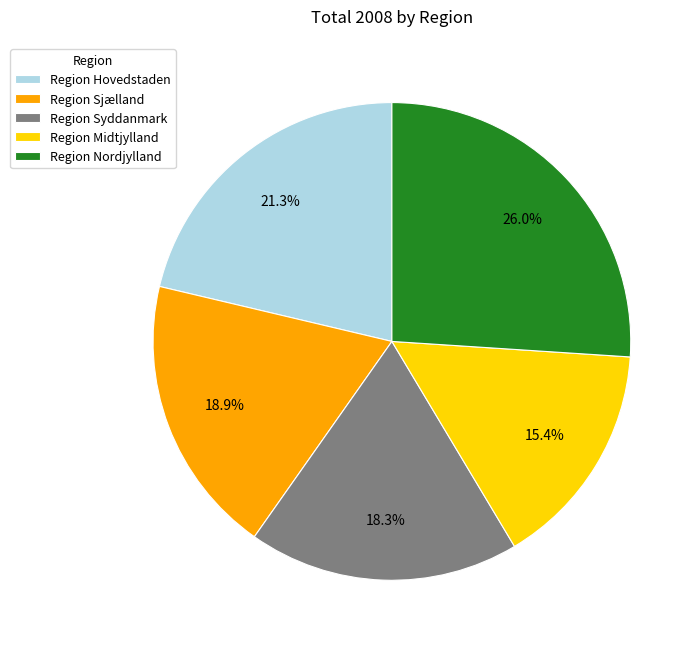

To the nearest percent, what is the difference between the largest and smallest slice percentages?

11%